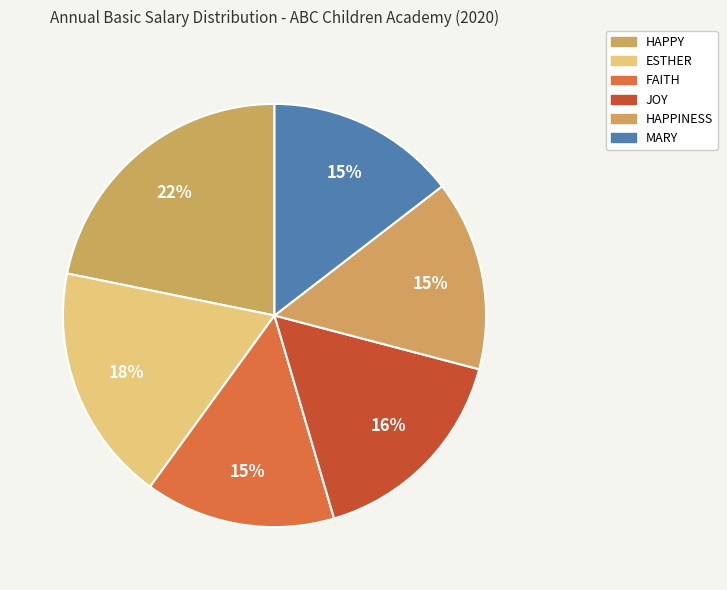

Is FAITH the majority of the pie?

No